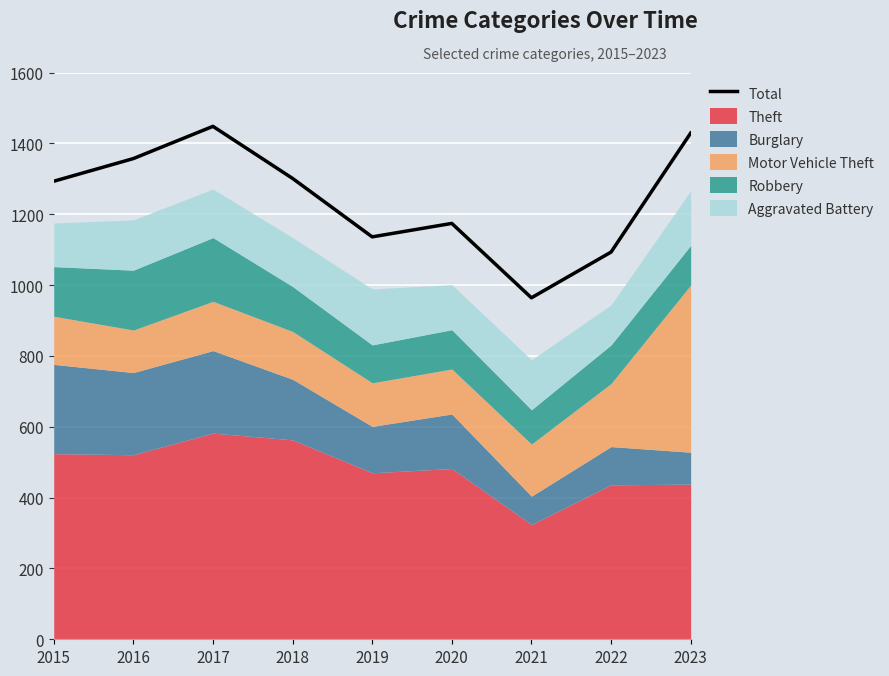

Does the chart display data point markers on the line(s)?

No